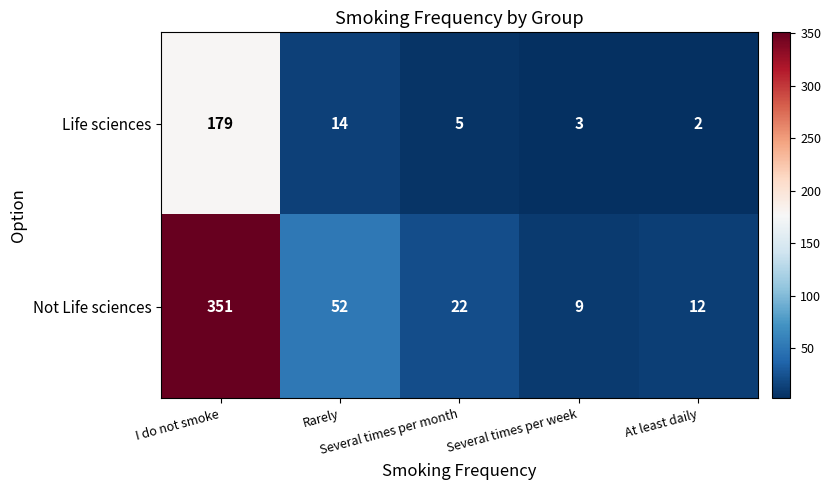

Which series has the largest total across all categories?

Not Life sciences